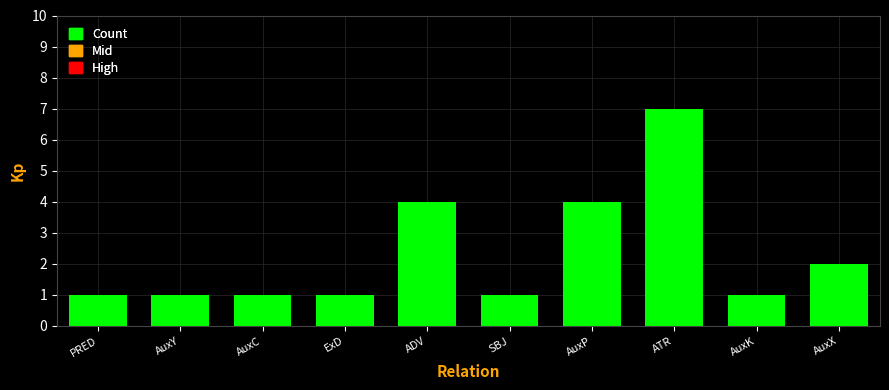

What is the average value?

2